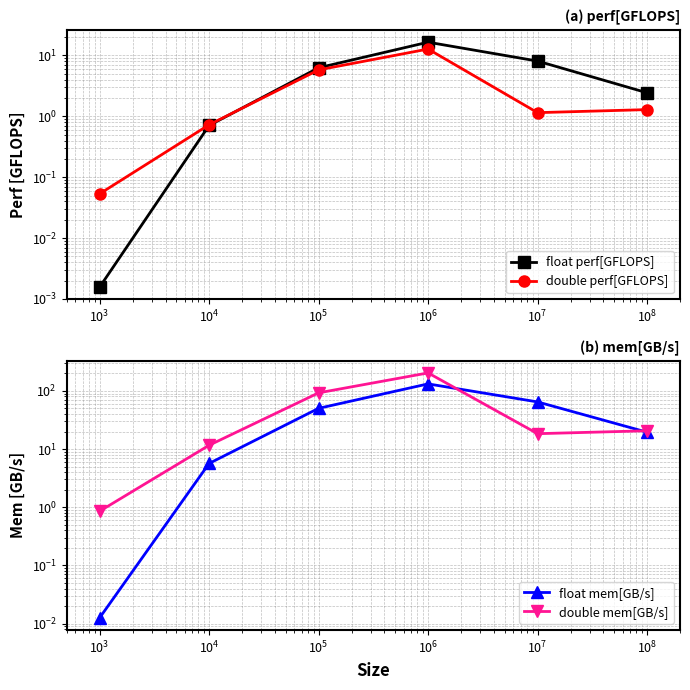

How many lines are shown in the chart?

4